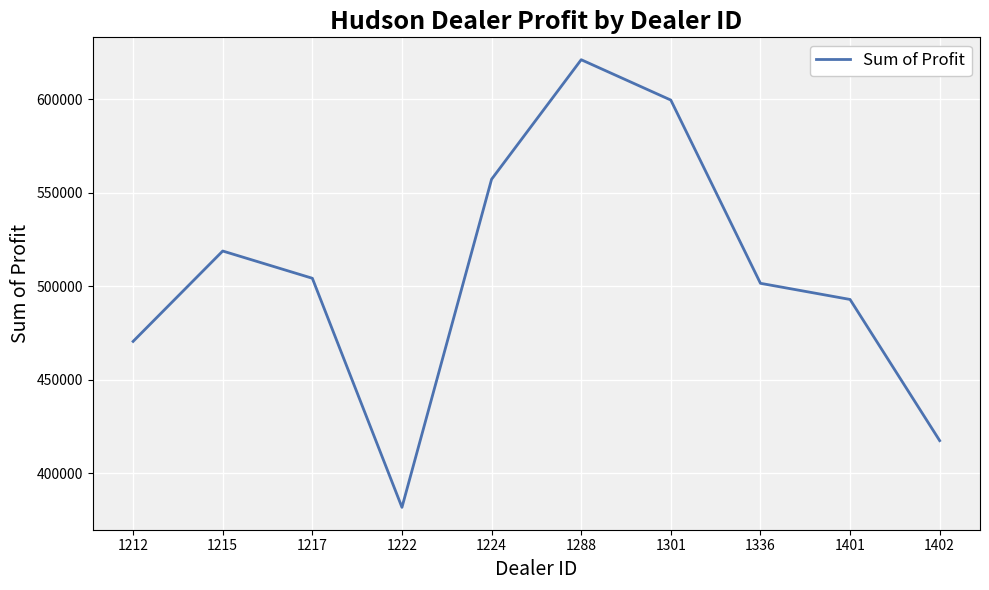

What is the smallest value displayed?

381657.0